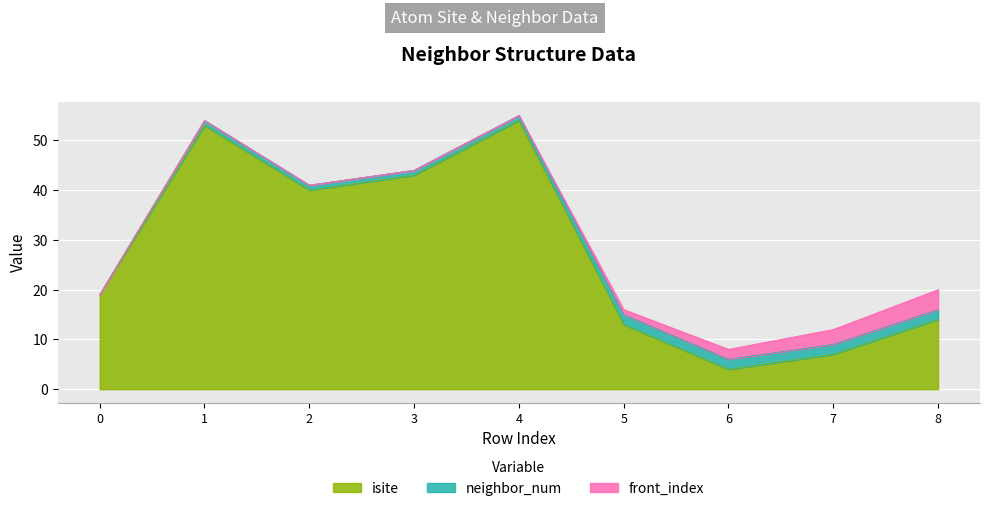

What is the maximum value shown in the chart?

54